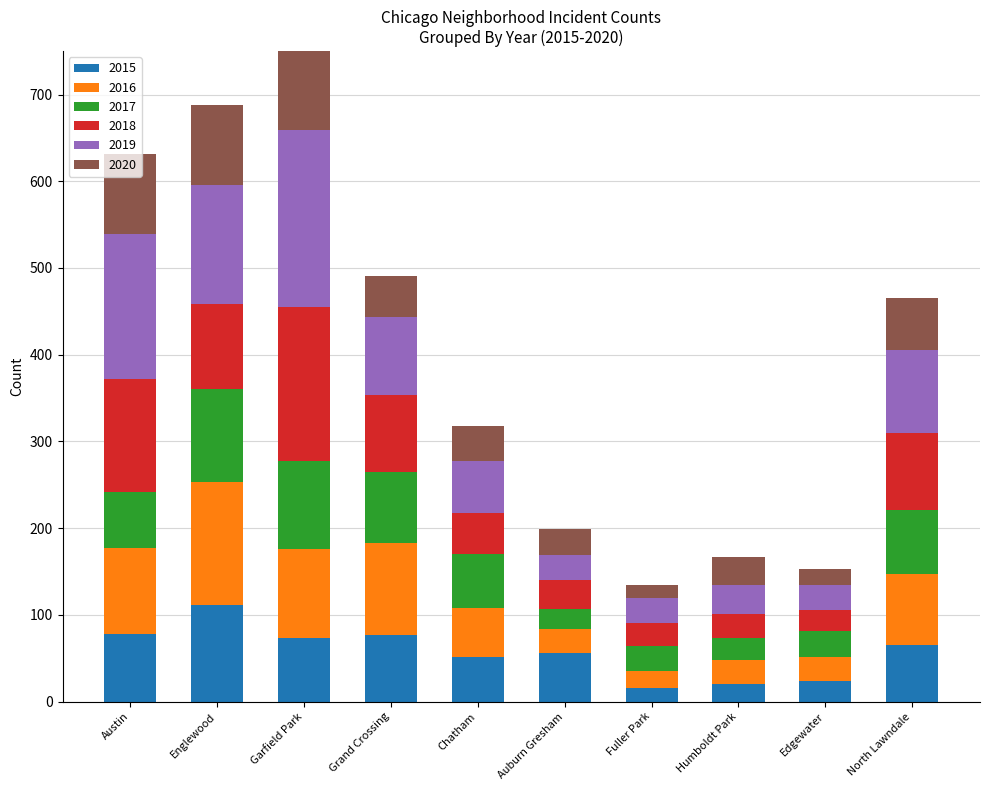

What is the label of the 9th bar from the left?

Edgewater